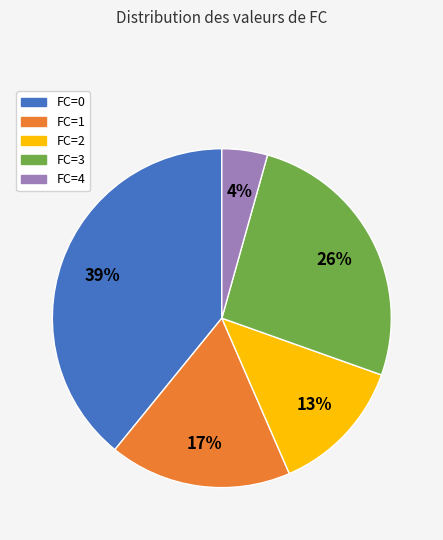

Combined, do FC=1 and FC=2 account for over 50%?

No